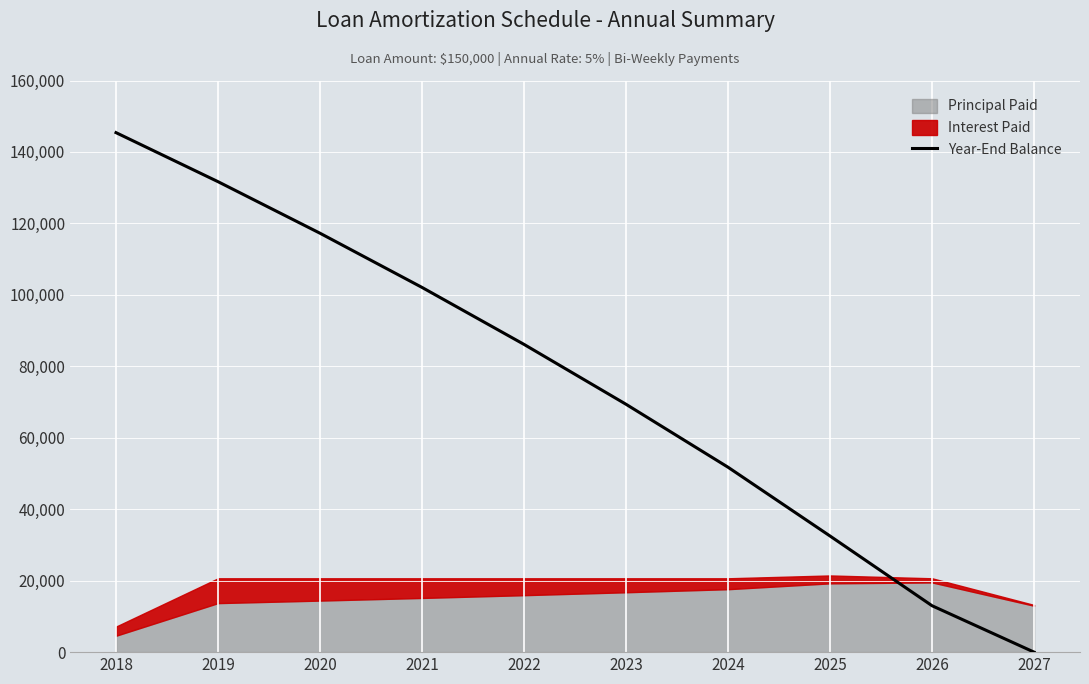

Is it true that the value at 2021 is 33188.2?

False